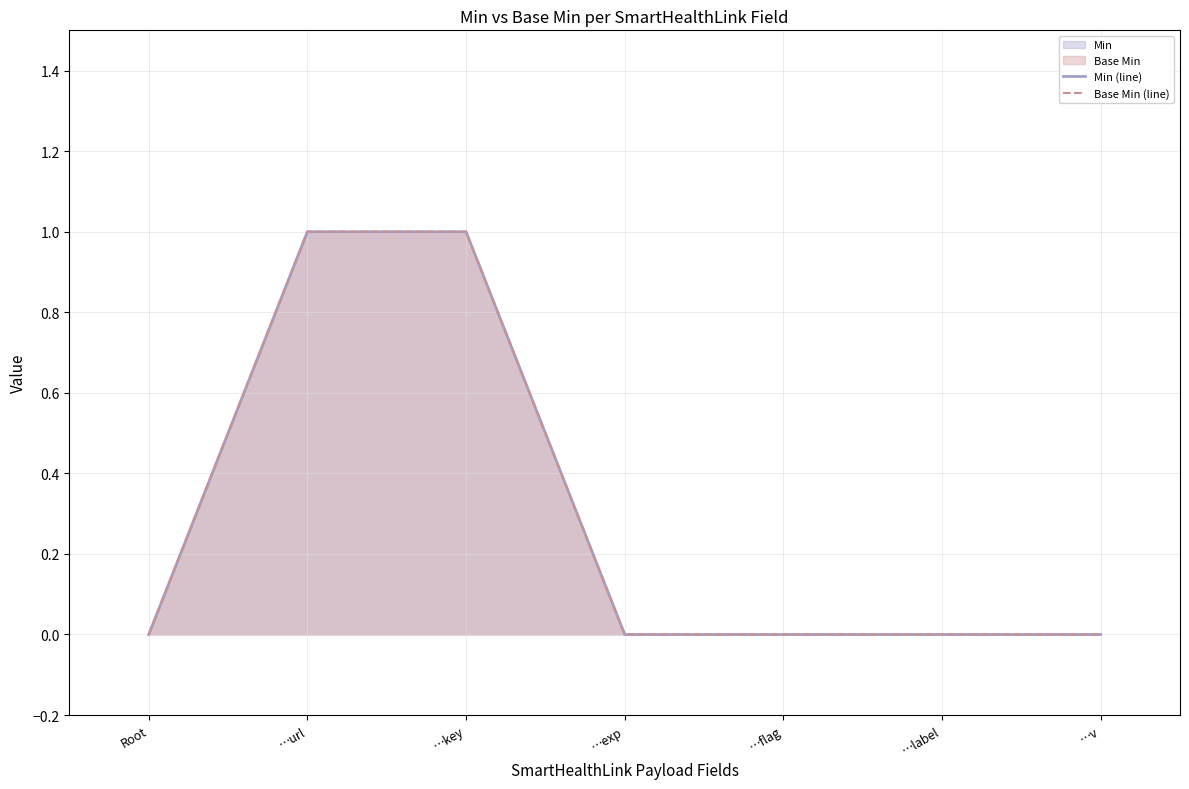

The Min (line) series shows 1 at …key. True or false?

True